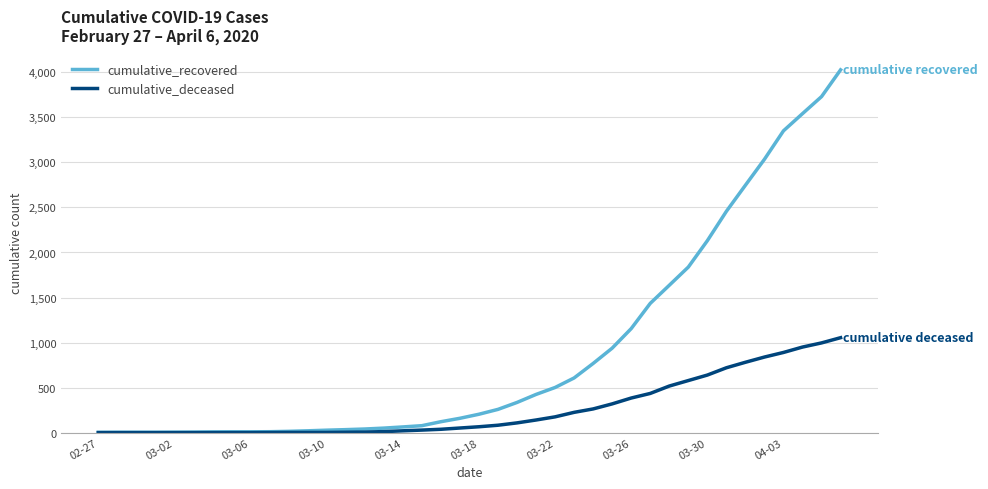

Which series has the largest total across all categories?

cumulative_recovered